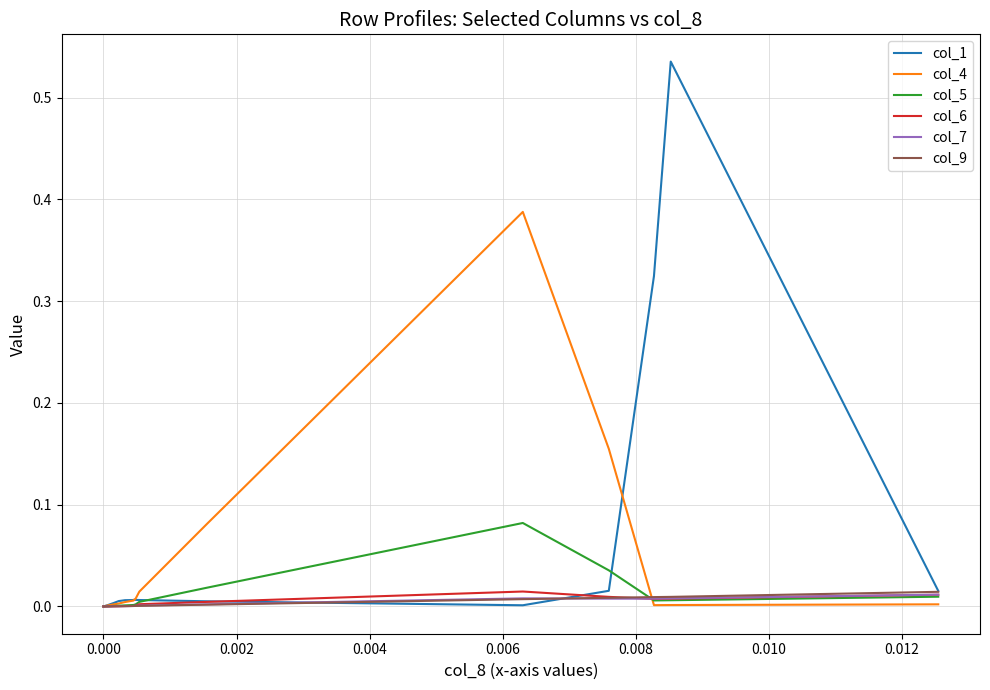

What position from the left is 0.012?

8